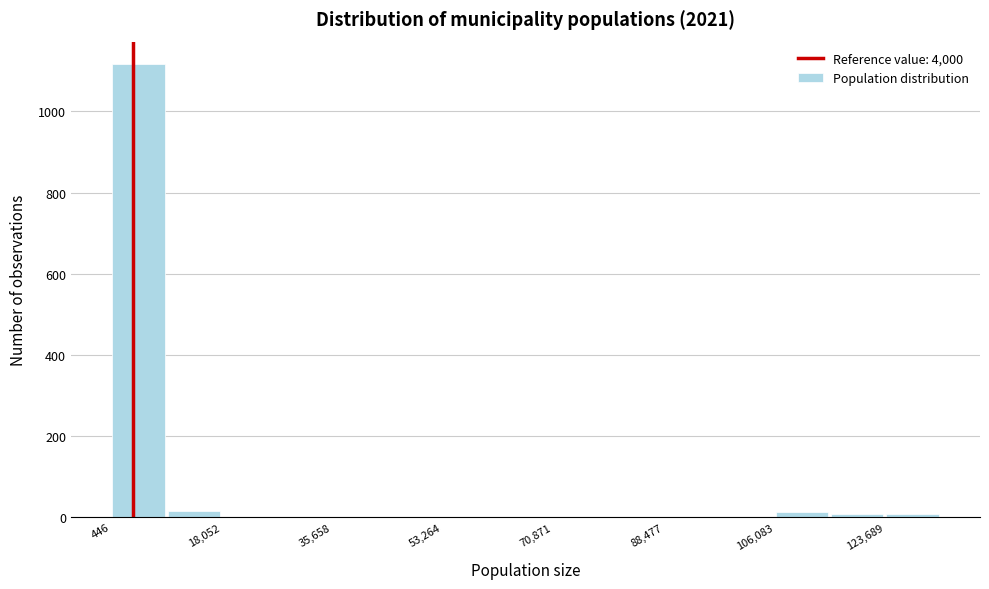

Which range on the x-axis has the tallest bar?

0 to 10000